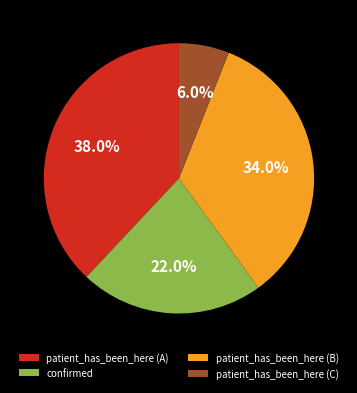

Which slice is the smallest?

patient_has_been_here (C)